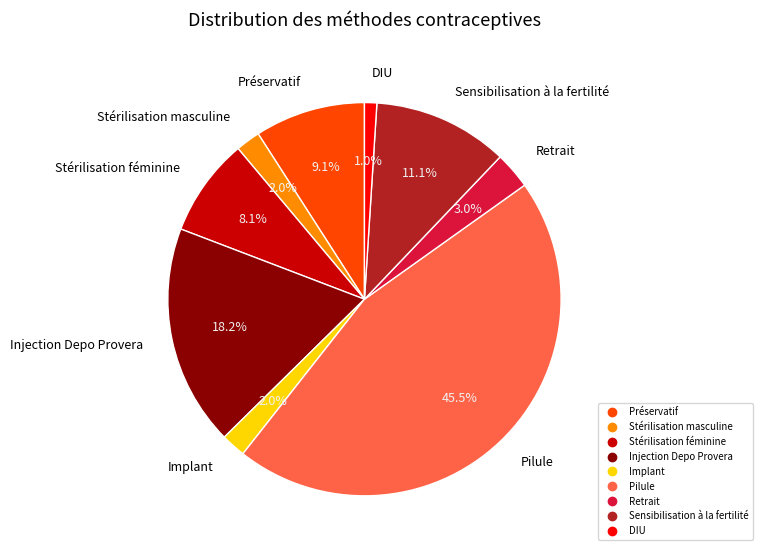

What is the largest slice in the pie chart?

Pilule